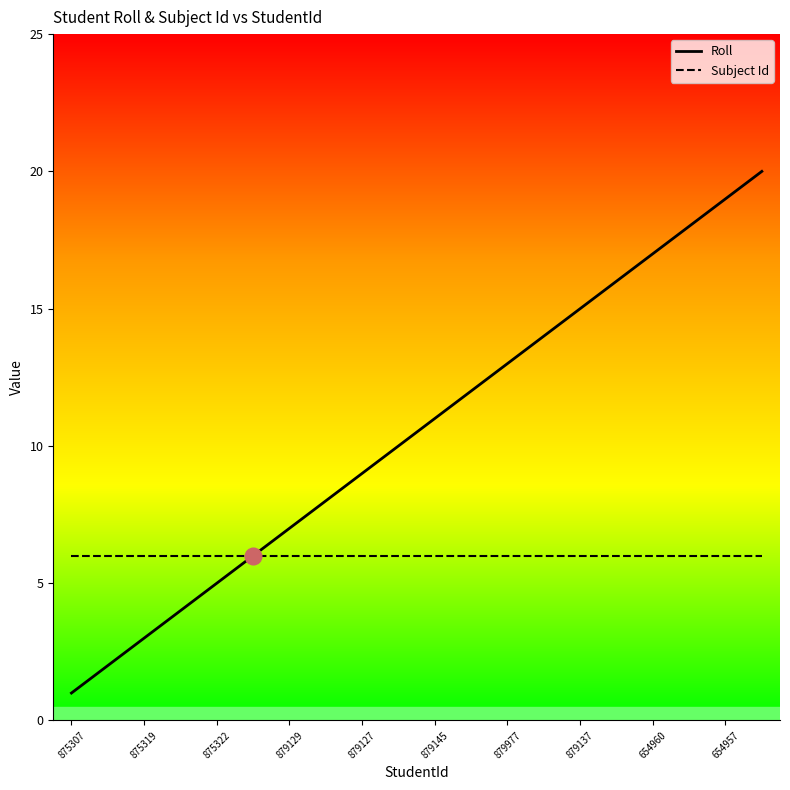

What are all the series names shown in the legend?

Roll, Subject Id